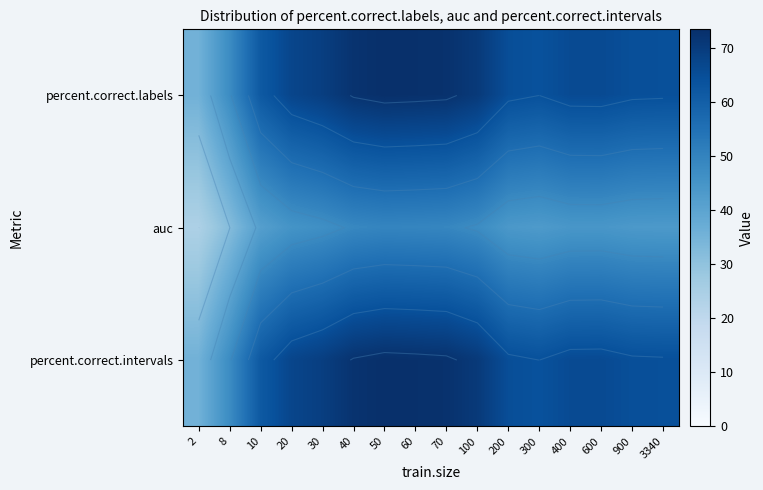

What is the minimum value shown in the chart?

24.0